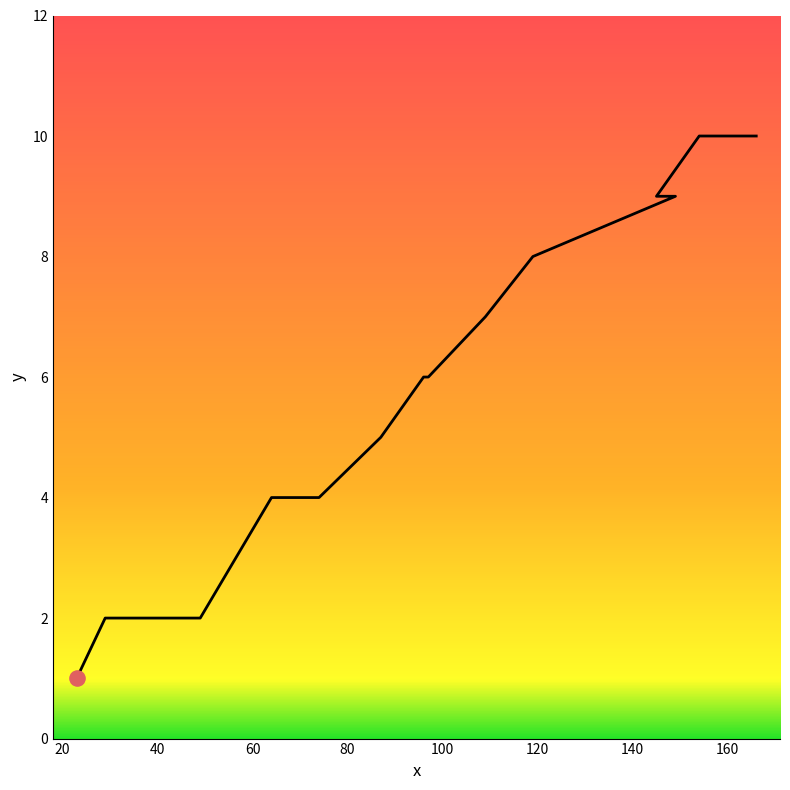

Which has a higher value, 29 or 97?

97